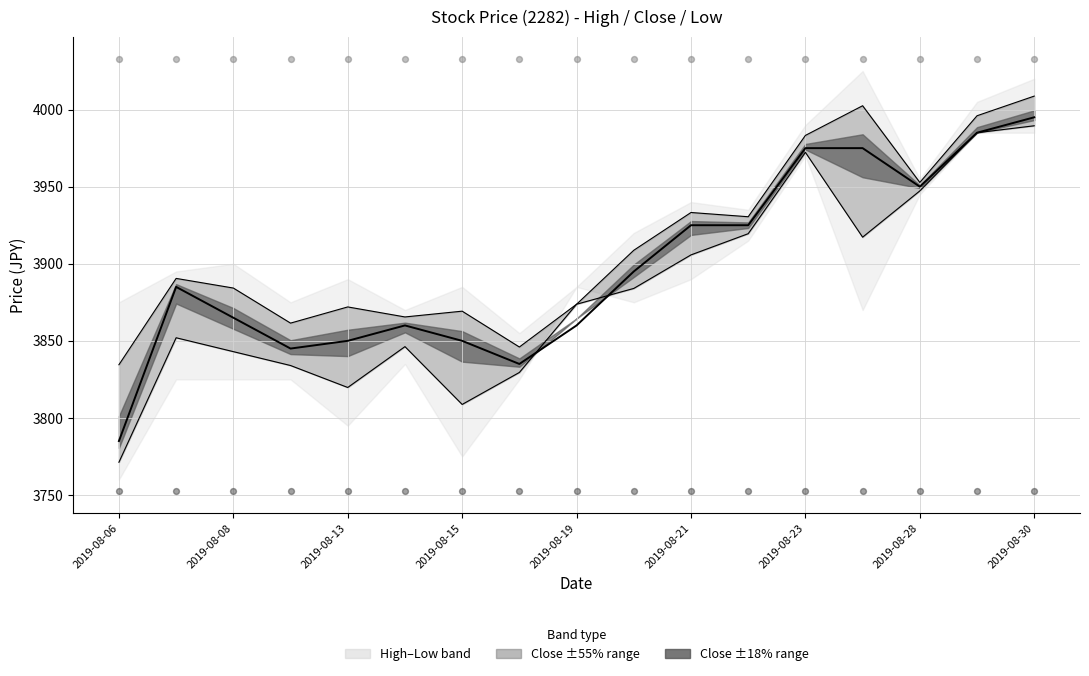

Between 2019-08-15 and 16, which is larger?

16